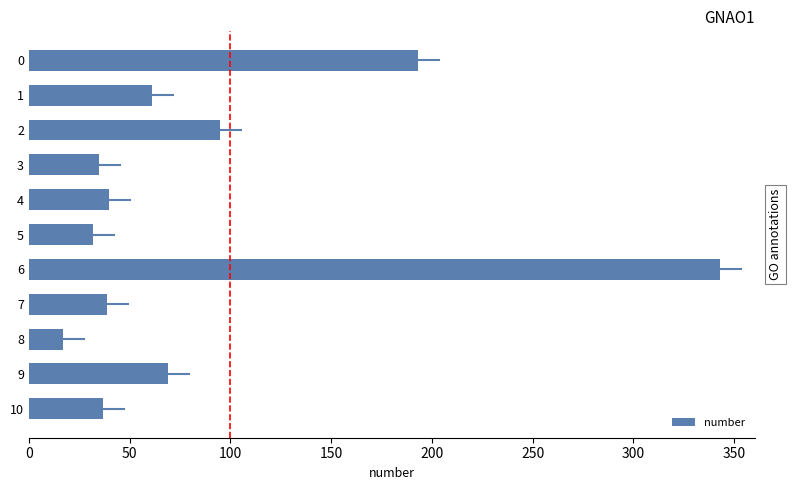

Is it true that the value at 10 is 22?

False